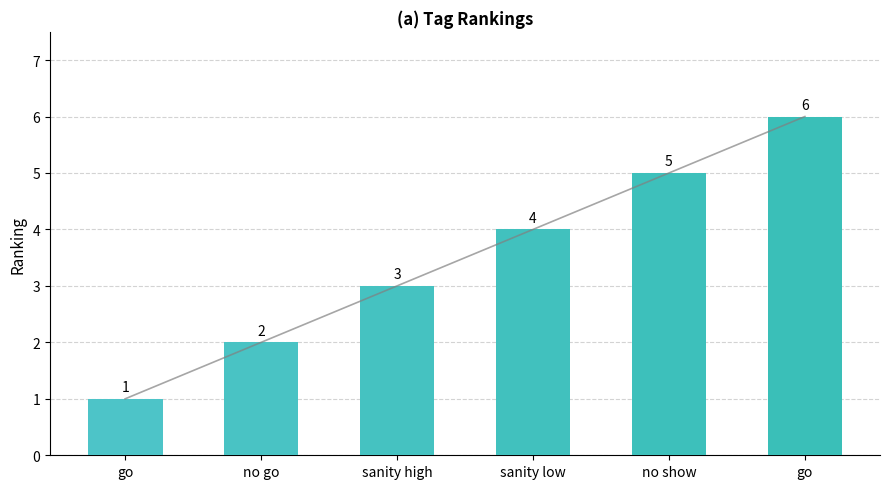

List the labels in order of value, largest first.

go, no show, sanity low, sanity high, no go, go